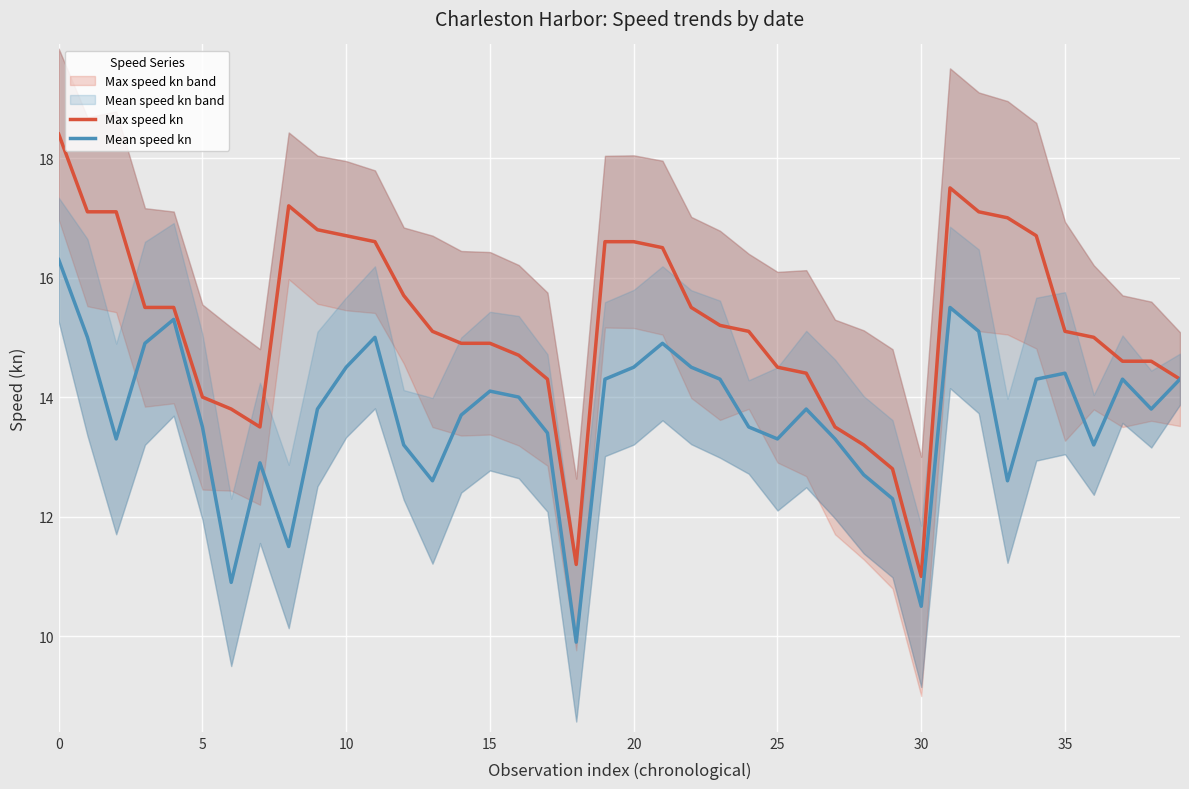

True or false: Mean speed kn and Max speed kn cross at least once.

False